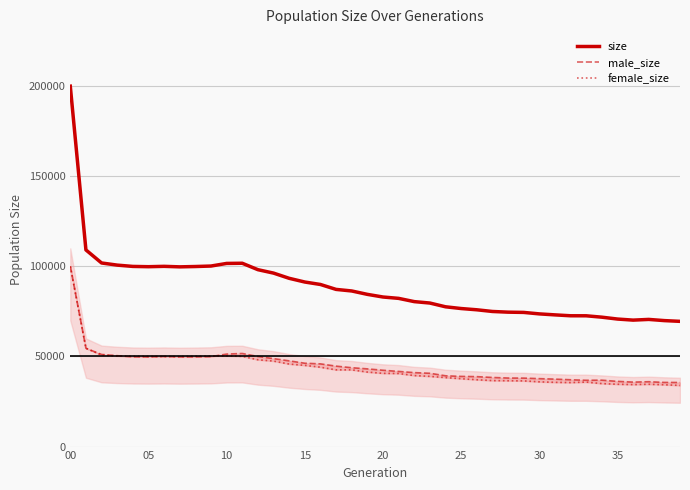

True or false: male_size has a value of 37078 at 32.

True